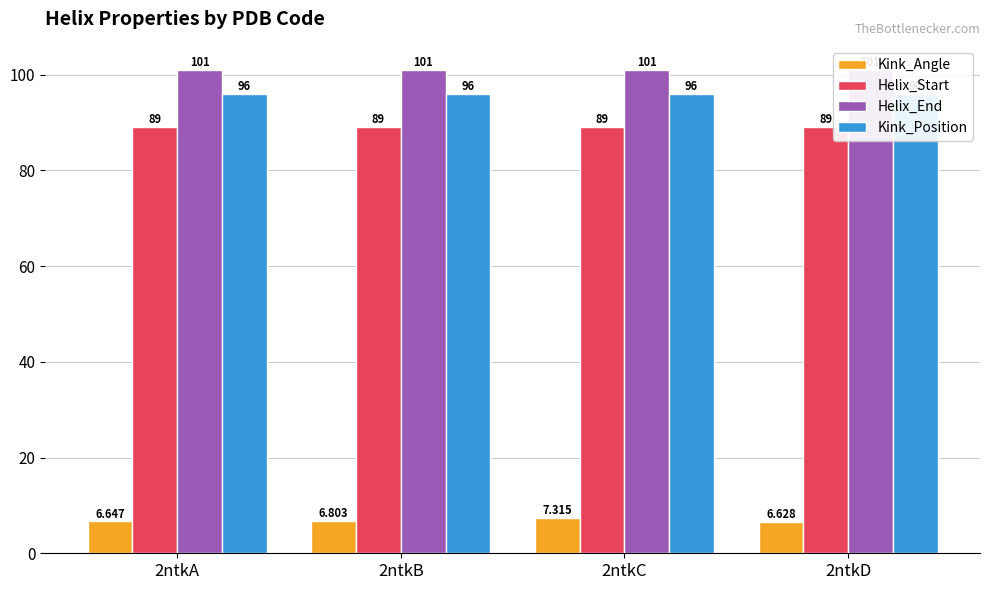

Which series has the largest range (max minus min)?

Kink_Angle